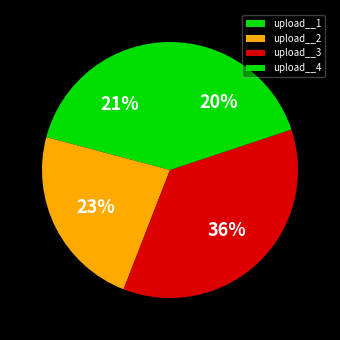

Between upload__3 and upload__4, which is larger?

upload__3